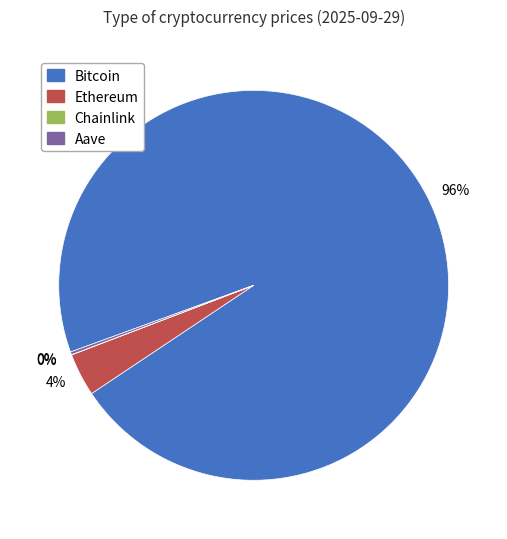

Is there a majority slice in this chart?

Yes